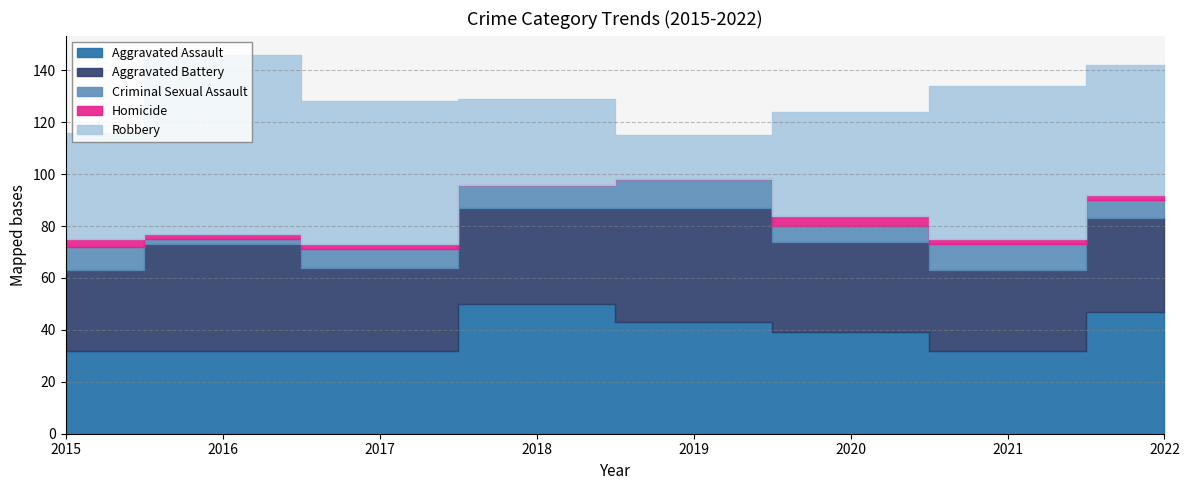

Reading left to right, what are all the values shown in this chart?

Aggravated Assault: 32	32	32	50	43	39	32	47
Aggravated Battery: 31	41	32	37	44	35	31	36
Criminal Sexual Assault: 9	2	7	9	11	6	10	7
Homicide: 3	2	2	0	0	4	2	2
Robbery: 41	69	55	33	17	40	59	50